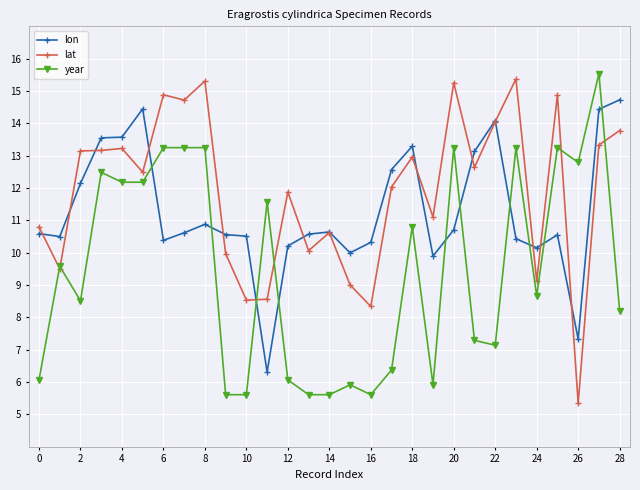

What is the highest value of the lat series?

15.4